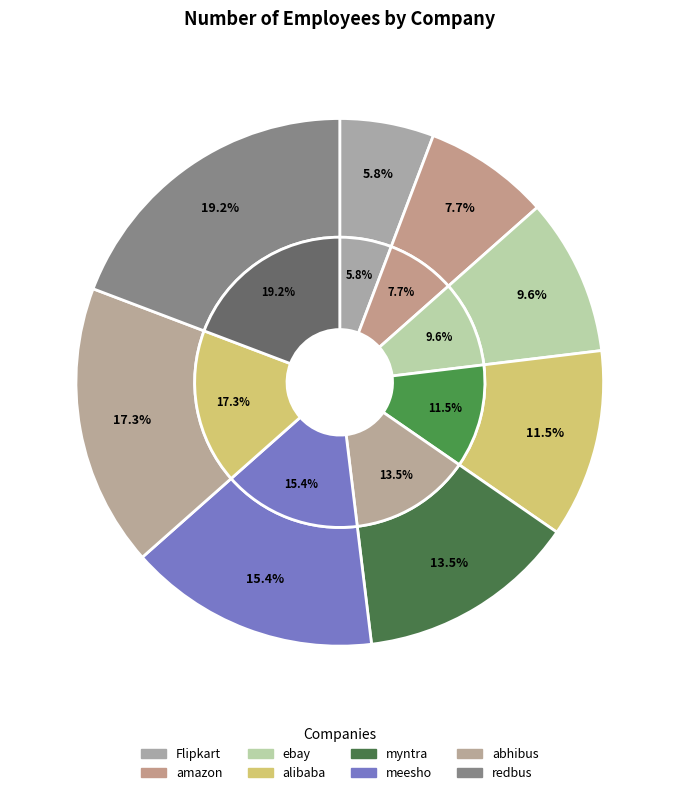

What is the largest slice in the pie chart?

redbus